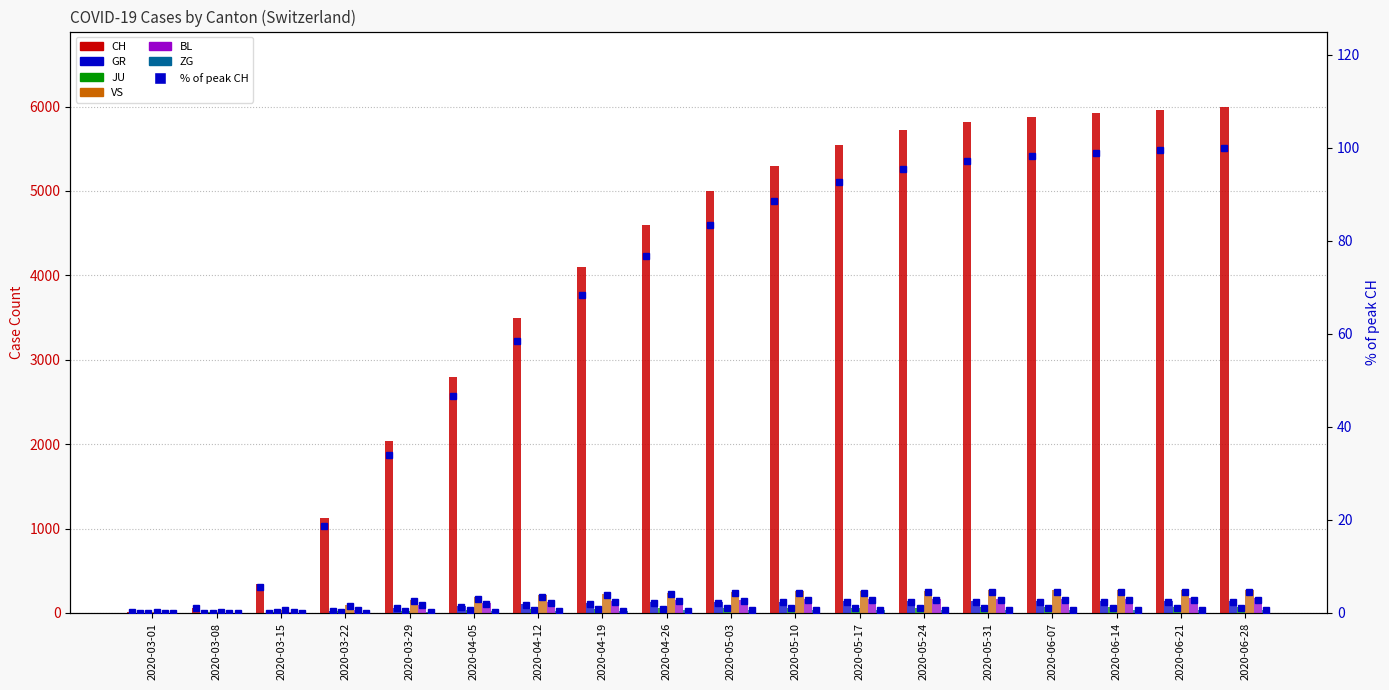

What is the value of the VS bar at the 3rd from the left?

36